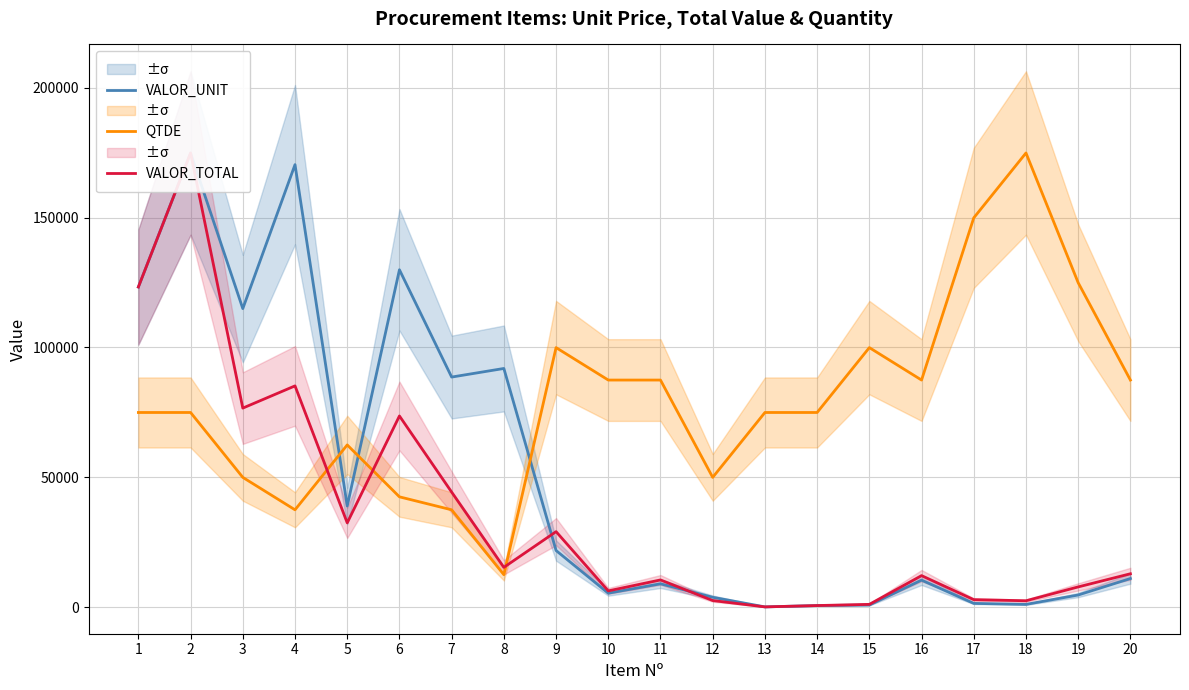

Count the number of categories in the chart.

20